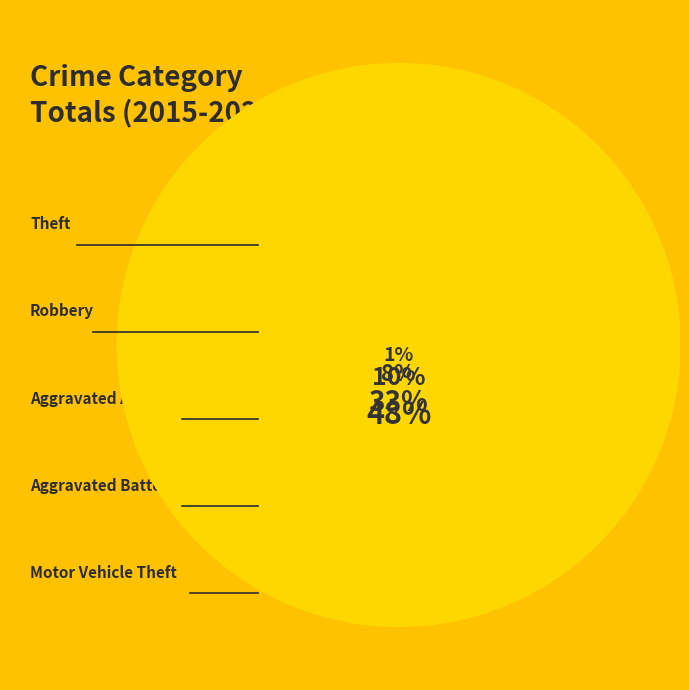

Which slice is the smallest?

Motor Vehicle Theft